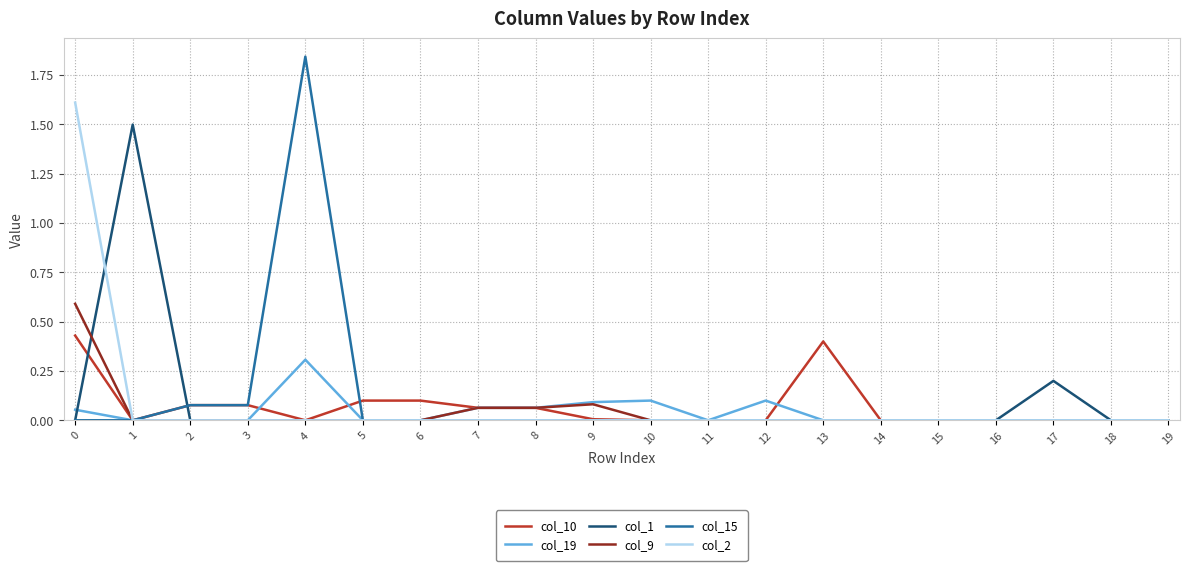

Which series has the widest spread of values?

col_15